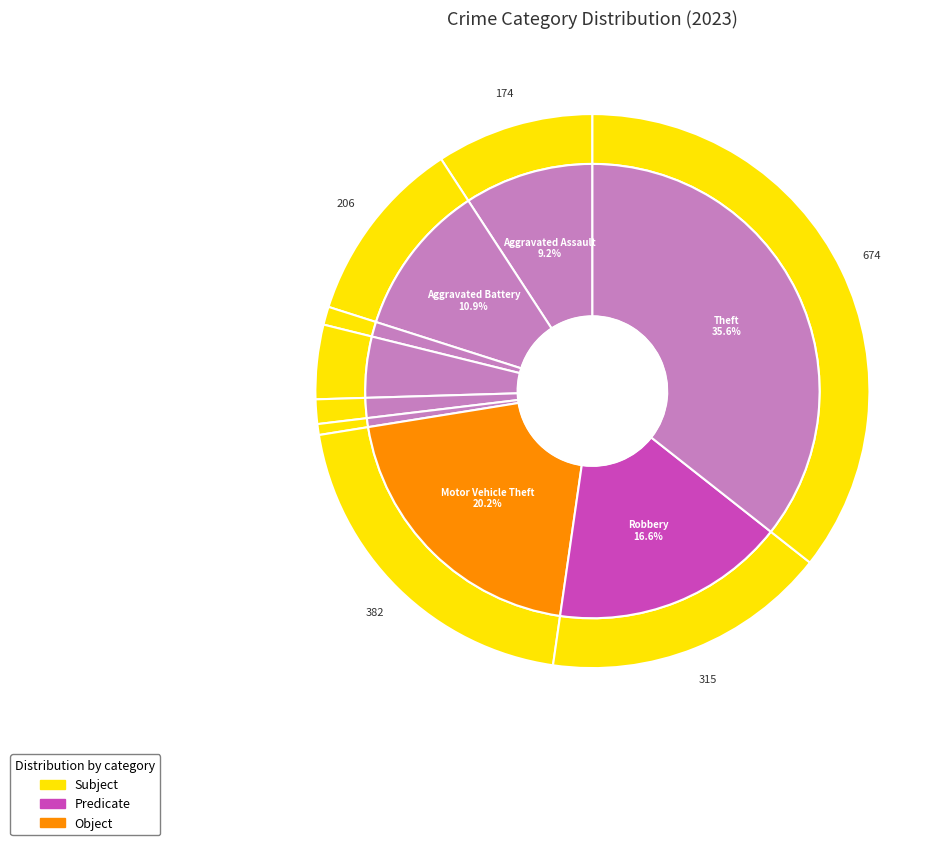

Between 7 and 5, which is larger?

7